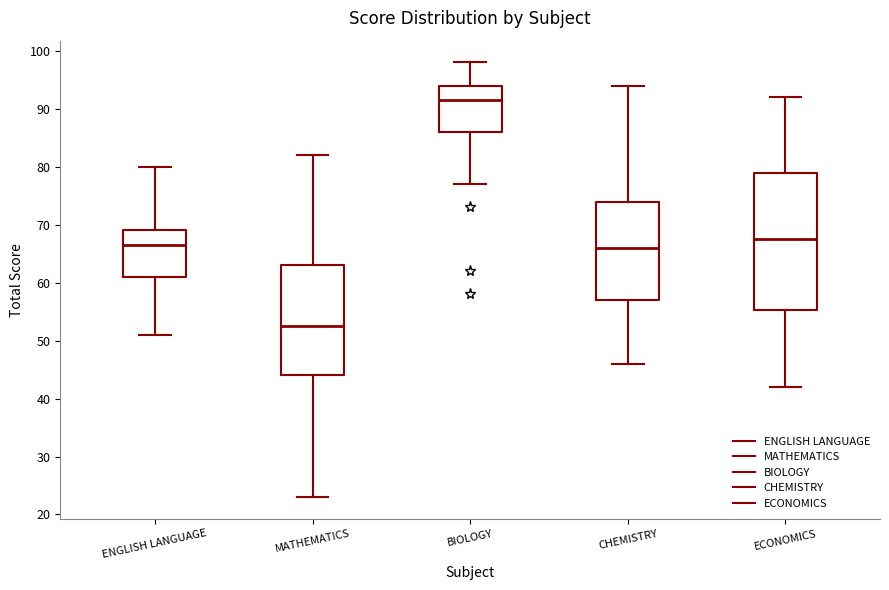

Which box's median line is the highest?

BIOLOGY